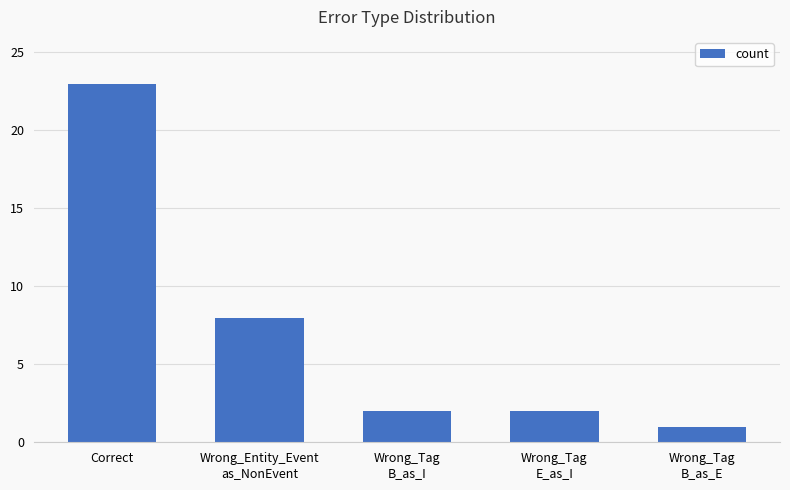

At which label is the value closest to 12?

Wrong_Entity_Event
as_NonEvent